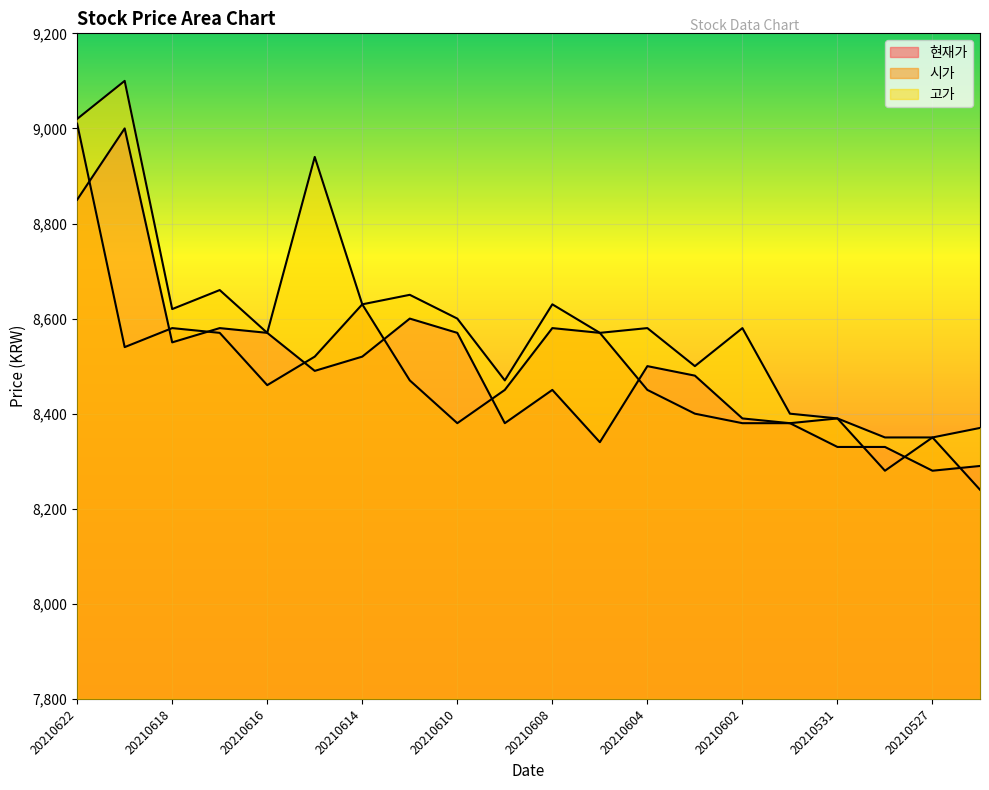

Rank the categories by 시가 value from lowest to highest.

20210526, 20210528, 20210527, 20210610, 20210602, 20210601, 20210531, 20210603, 20210609, 20210604, 20210616, 20210611, 20210615, 20210621, 20210617, 20210607, 20210618, 20210608, 20210614, 20210622